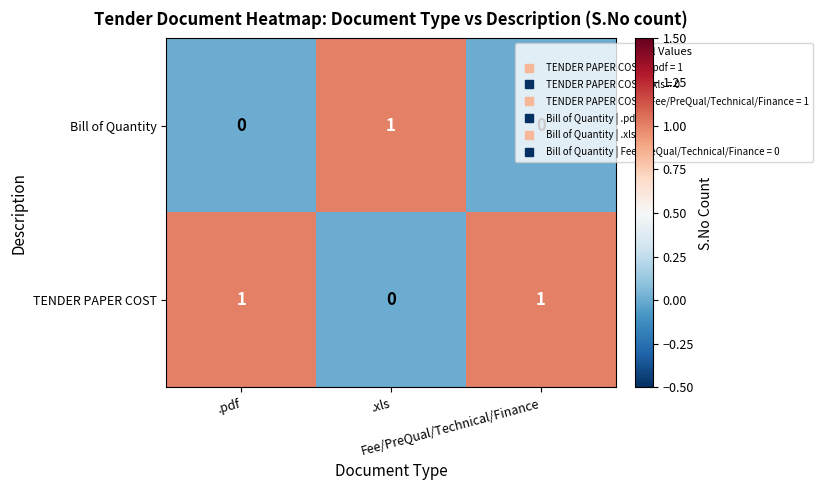

Count the Bill of Quantity values in the range 0 to 1.

3